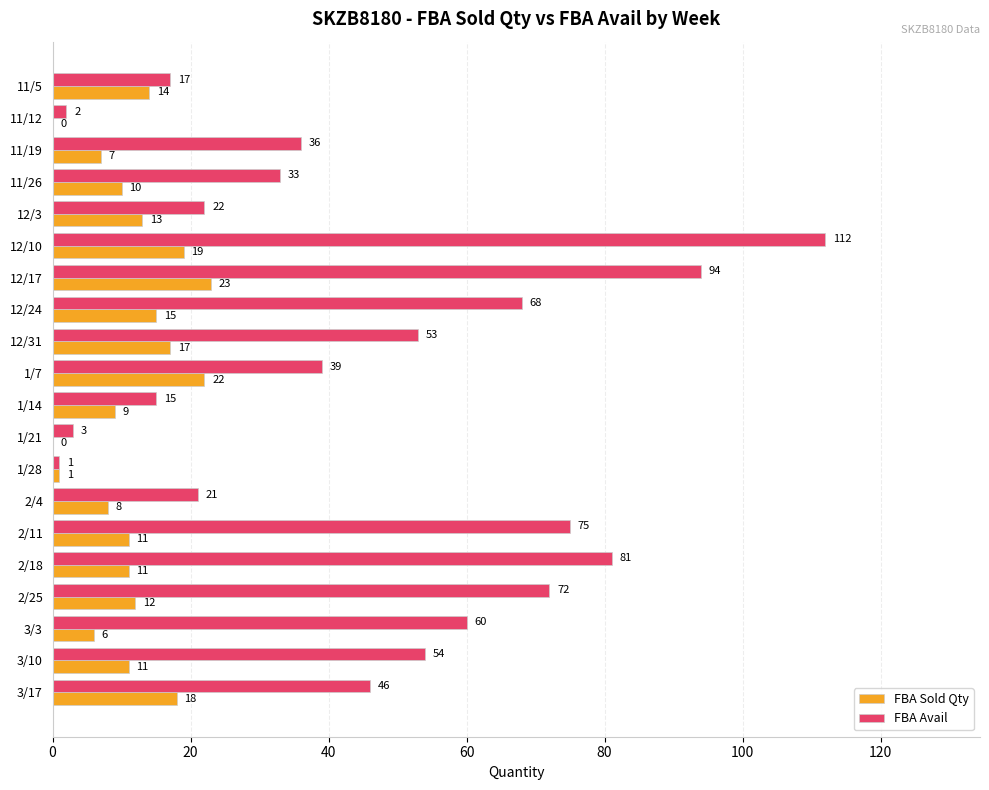

At which label does FBA Sold Qty reach its peak?

12/17